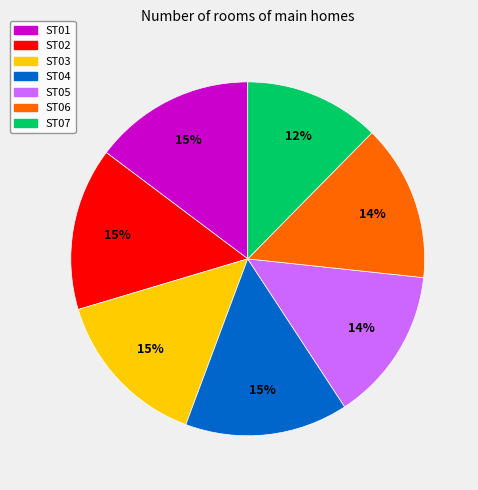

To the nearest percent, what is the average slice percentage?

14%